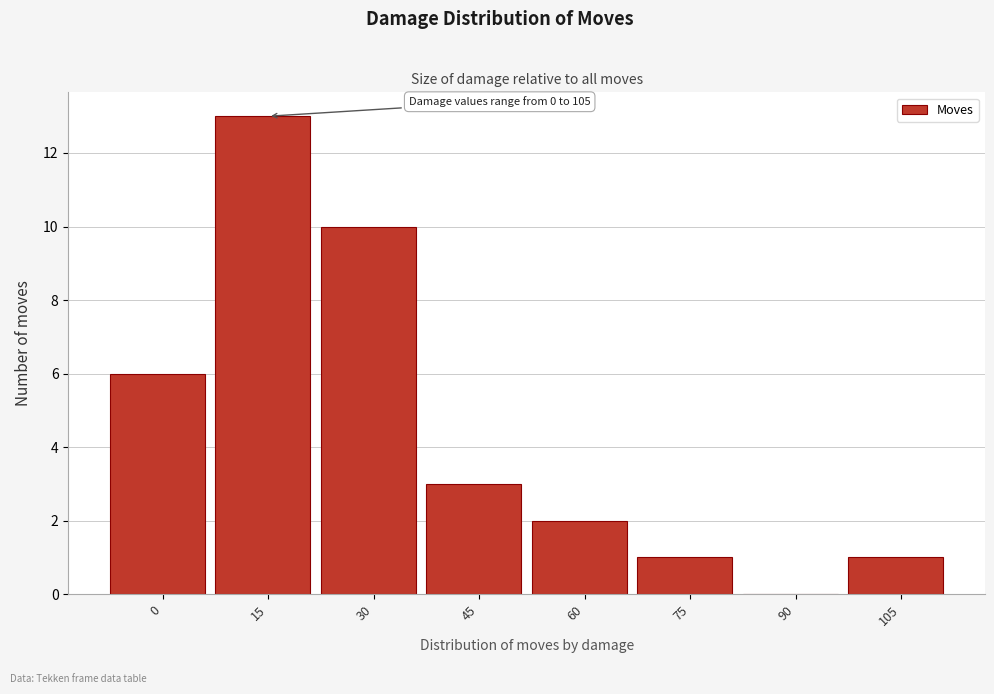

Reading left to right, transcribe all the data shown in this chart.

0=6	15=13	30=10	45=3	60=2	75=1	90=0	105=1